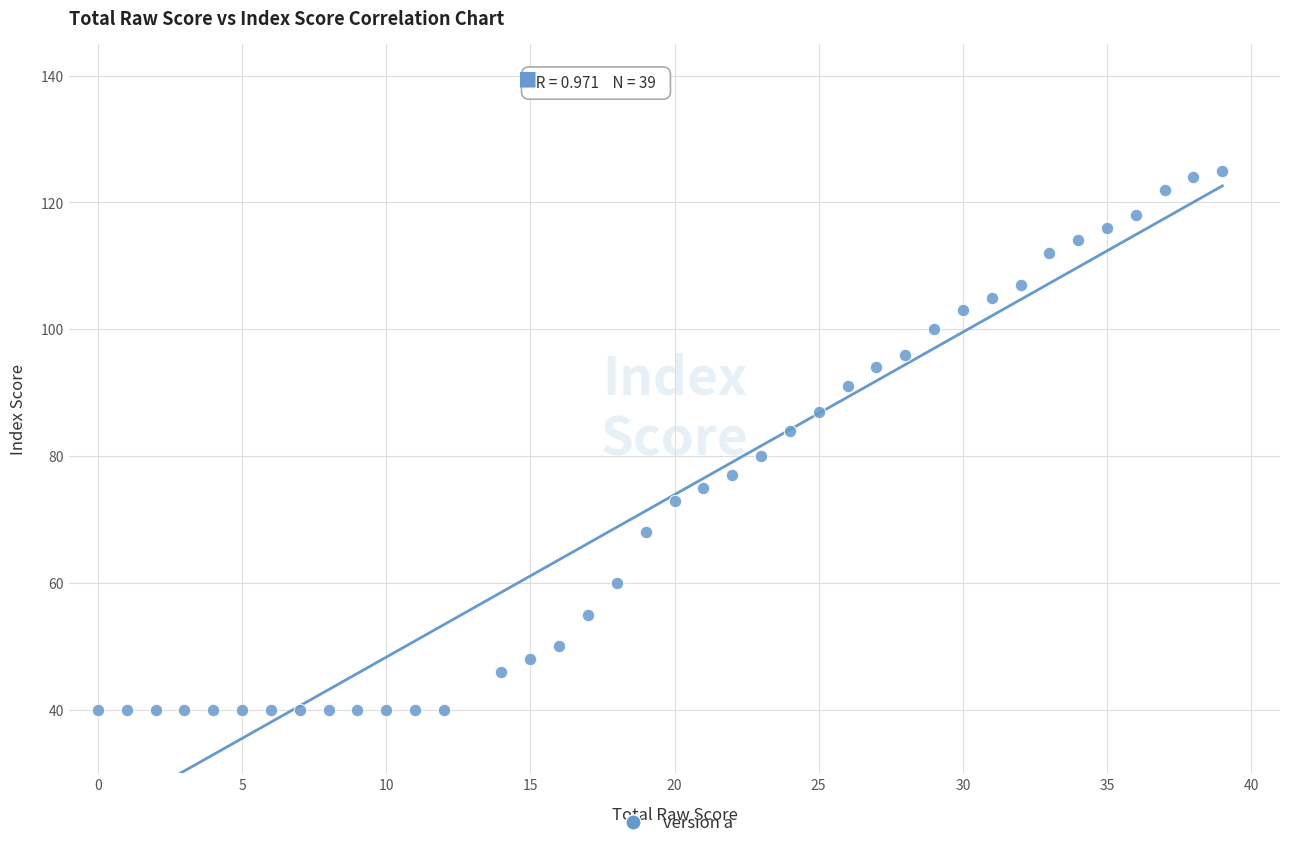

What is the range of X values (max minus min)?

39